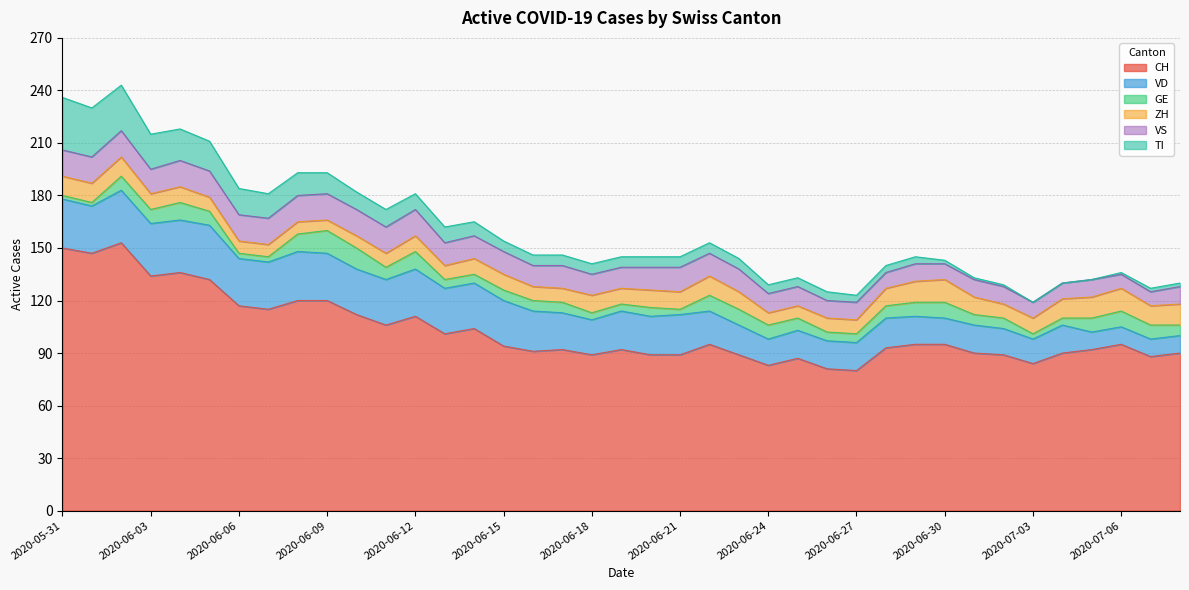

At 2020-05-31, list the series in order from smallest to largest.

GE, ZH, VS, VD, TI, CH